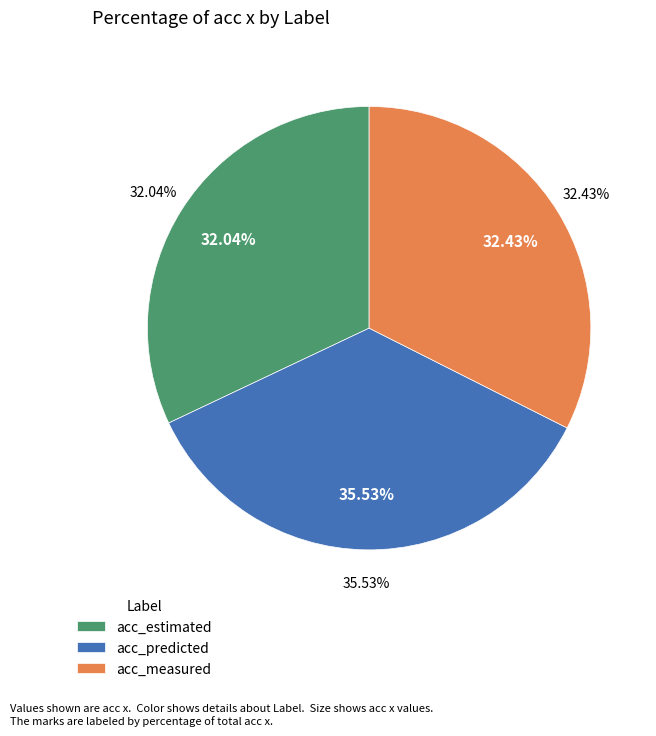

To the nearest percent, what is the combined percentage of acc_measured and acc_predicted?

68%